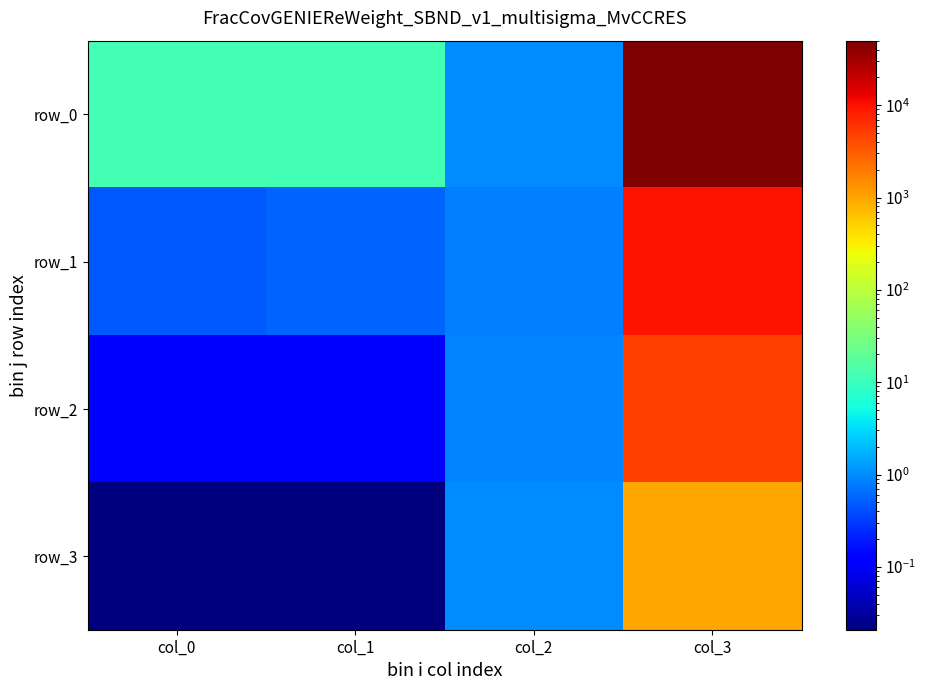

What is the difference between the row_1 values at col_2 and col_1?

0.3